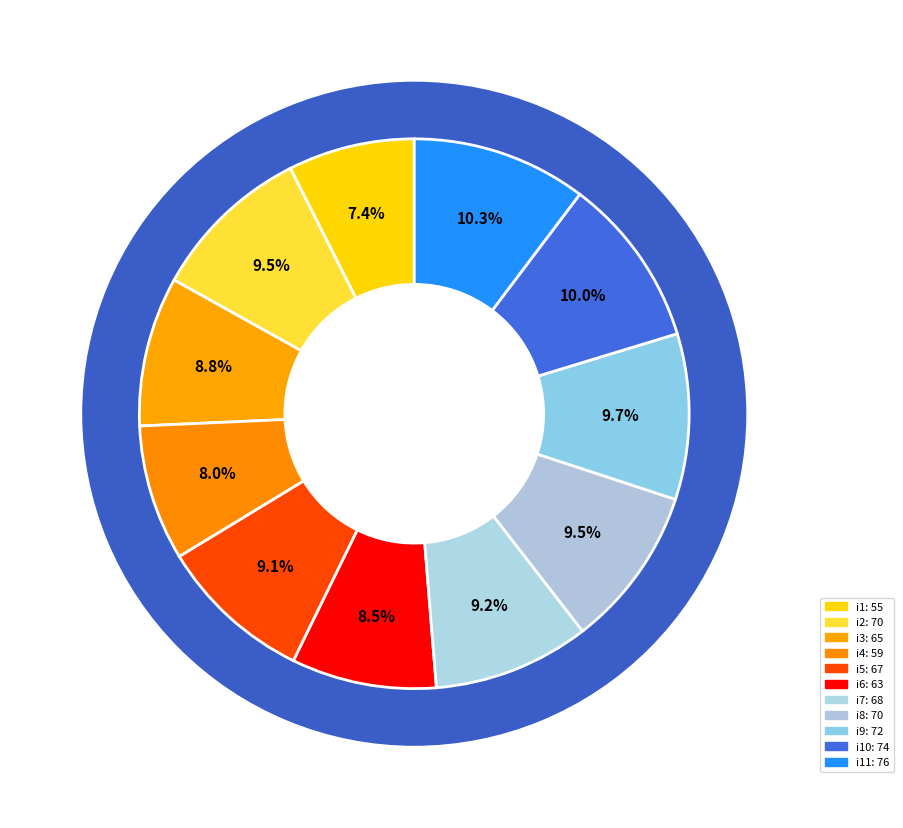

How much of the chart is everything except i3?

91.2%